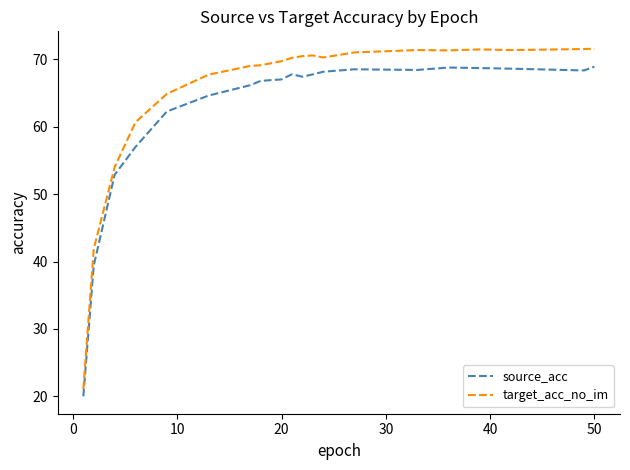

True or false: source_acc and target_acc_no_im intersect in this chart.

False